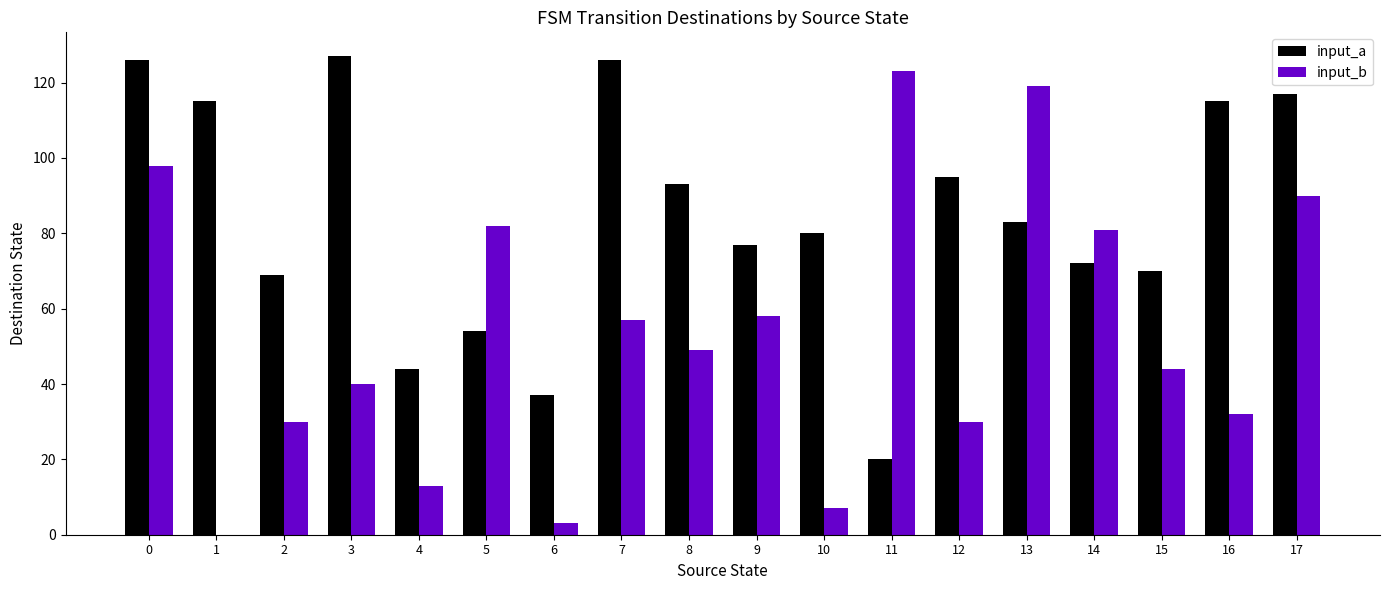

Between 6 and 10, which series saw the biggest shift?

input_a